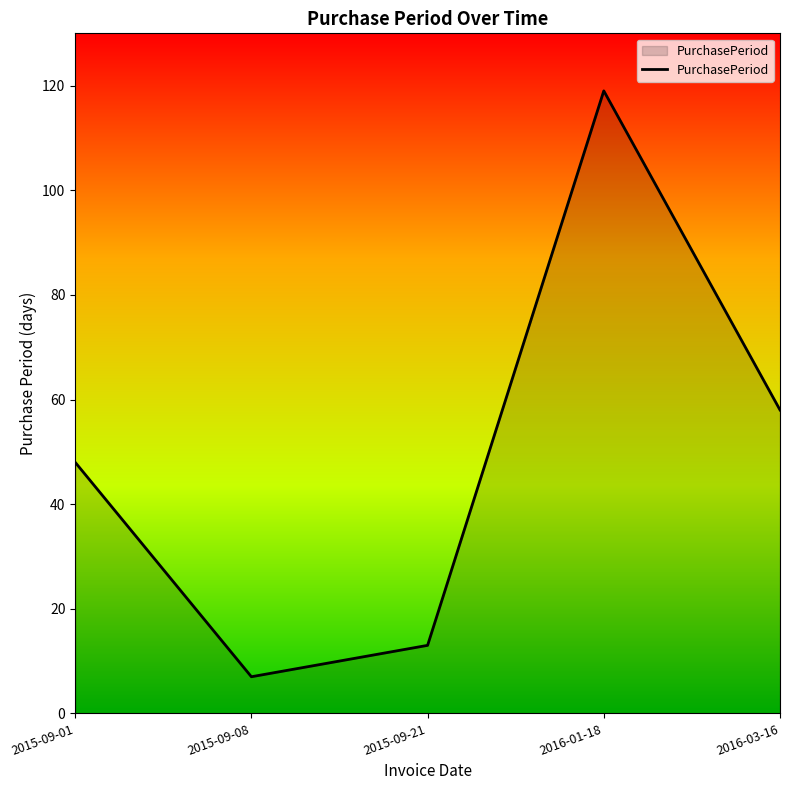

Is it true that the value at 2016-01-18 is 189?

False